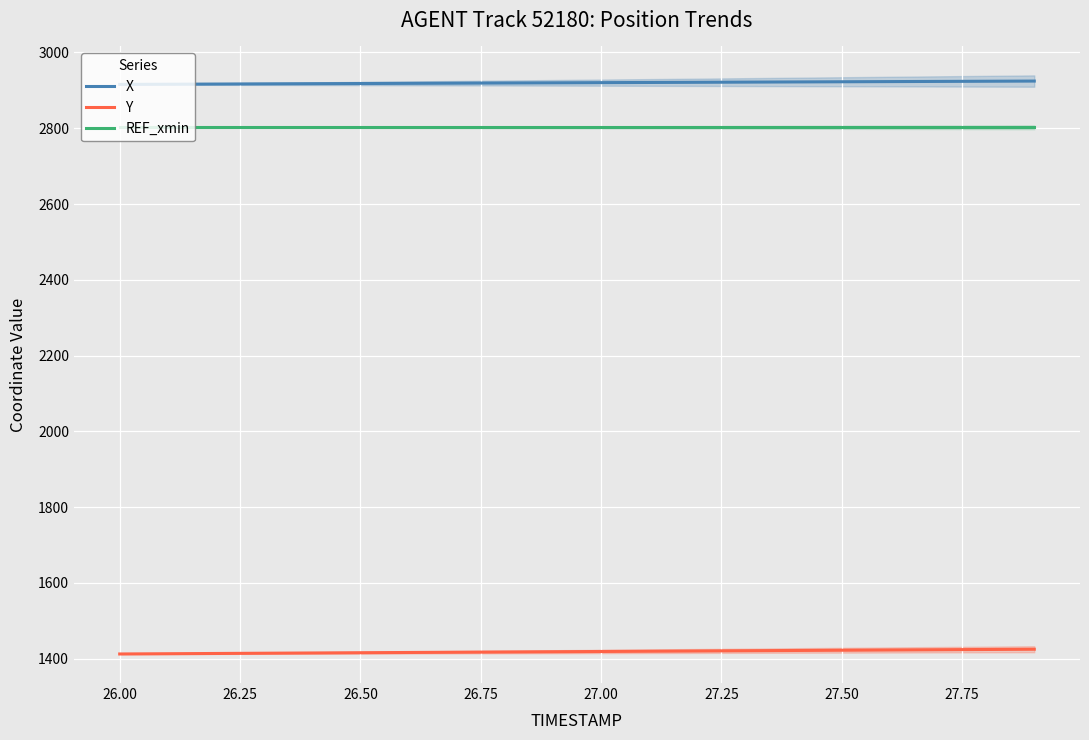

Reading right to left, extract all data points from this chart.

X: 2924.5	2924.1	2923.6	2923.2	2922.7	2922.2	2921.8	2921.3	2920.8	2920.4	2919.9	2919.4	2919.0	2918.5	2918.1	2917.6	2917.1	2916.7	2916.2	2915.7
Y: 1424.8	1424.2	1423.5	1422.8	1422.2	1421.5	1420.9	1420.2	1419.5	1418.9	1418.2	1417.6	1416.9	1416.2	1415.6	1414.9	1414.3	1413.6	1413.0	1412.3
REF_xmin: 2802.4	2802.4	2802.4	2802.4	2802.4	2802.4	2802.4	2802.4	2802.4	2802.4	2802.4	2802.4	2802.4	2802.4	2802.4	2802.4	2802.4	2802.4	2802.4	2802.4